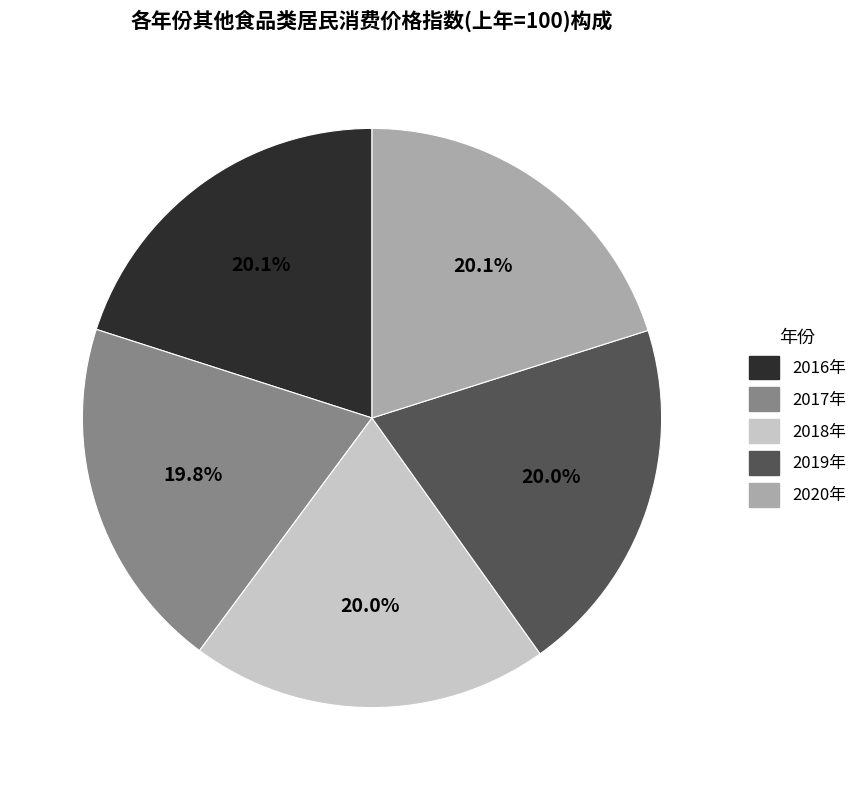

Do 2016年 and 2020年 together represent more than half of the pie?

No